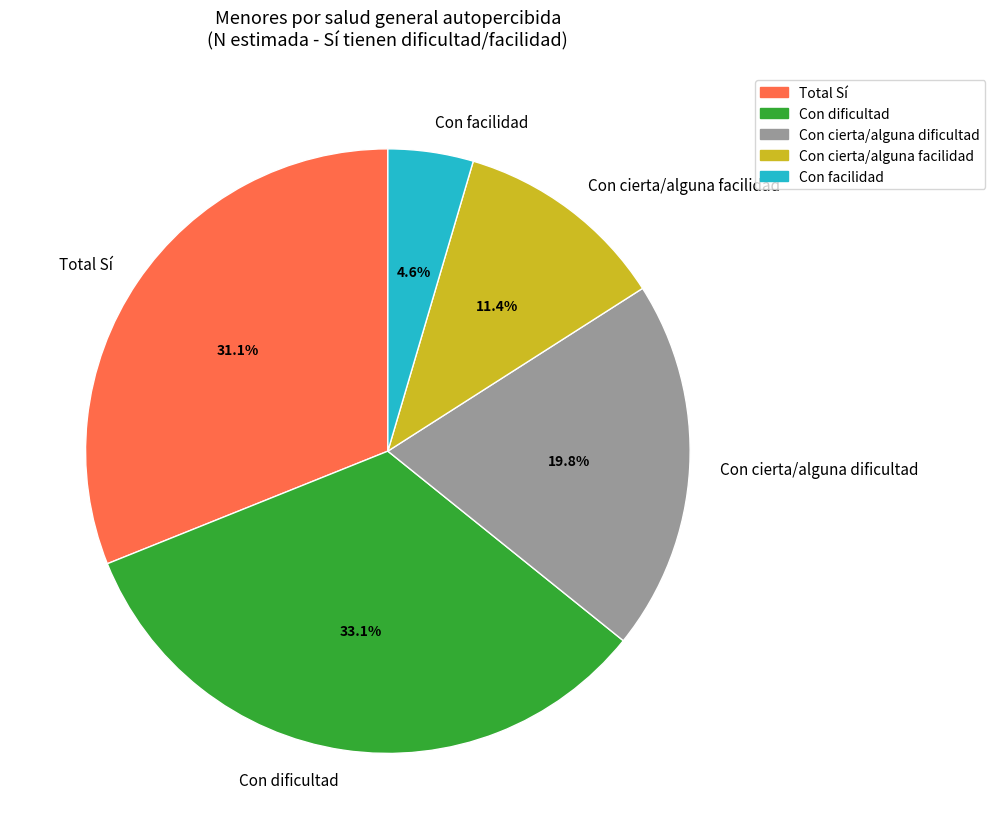

To the nearest percent, what percentage of the pie is Con facilidad?

5%